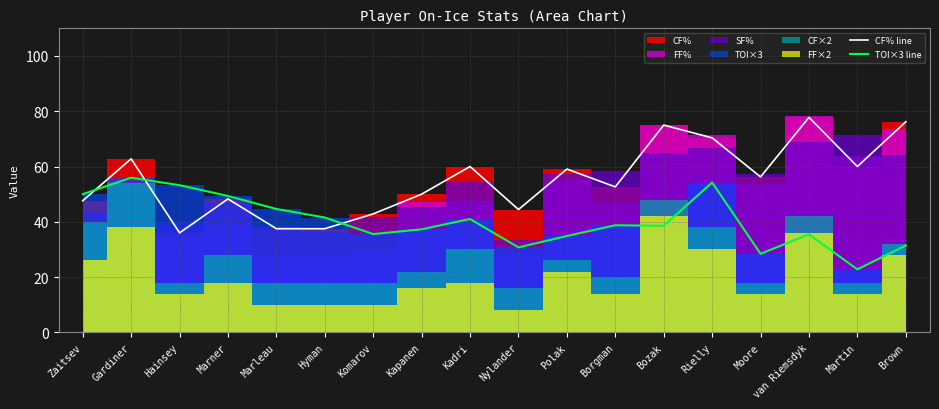

Reading left to right, what are all the values shown in this chart?

CF% line: Zaitsev=47.6	Gardiner=62.8	Hainsey=36.0	Marner=48.3	Marleau=37.5	Hyman=37.5	Komarov=42.9	Kapanen=50.0	Kadri=60.0	Nylander=44.4	Polak=59.1	Borgman=52.6	Bozak=75.0	Rielly=70.4	Moore=56.2	van Riemsdyk=77.8	Martin=60.0	Brown=76.2
TOI×3 line: Zaitsev=50.0	Gardiner=55.9	Hainsey=53.2	Marner=49.3	Marleau=44.6	Hyman=41.5	Komarov=35.5	Kapanen=37.3	Kadri=41.0	Nylander=30.8	Polak=34.9	Borgman=38.8	Bozak=38.5	Rielly=54.2	Moore=28.4	van Riemsdyk=35.5	Martin=22.8	Brown=31.4